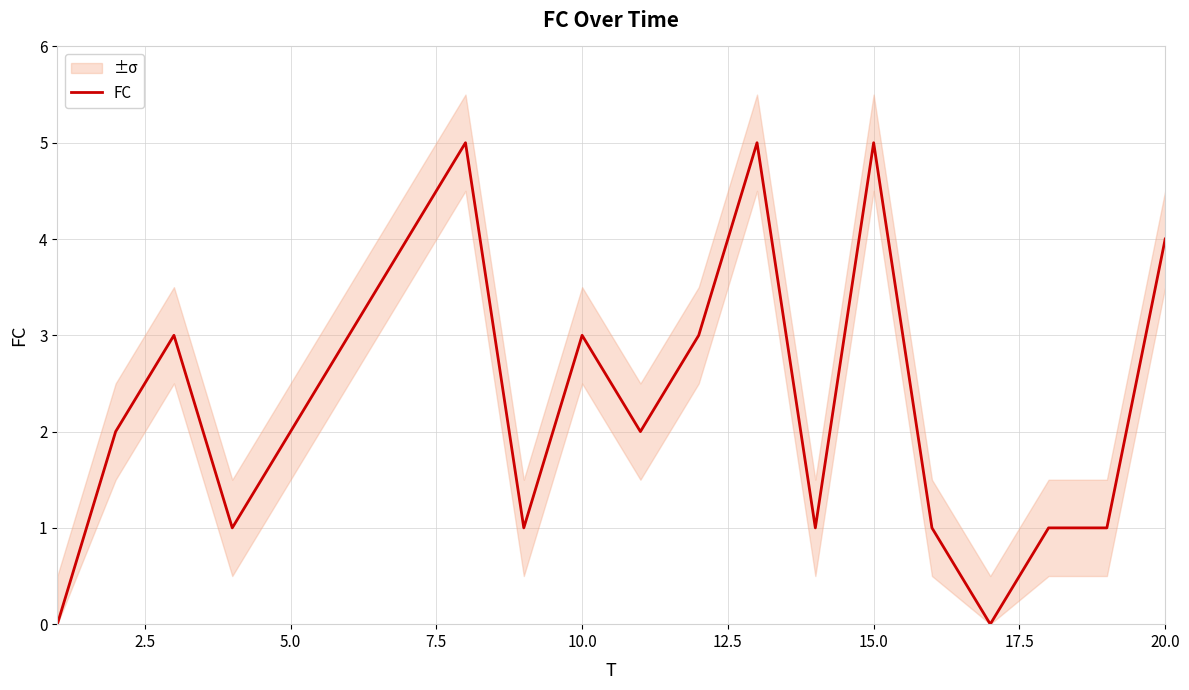

Is this an area chart (filled region under the line)?

No